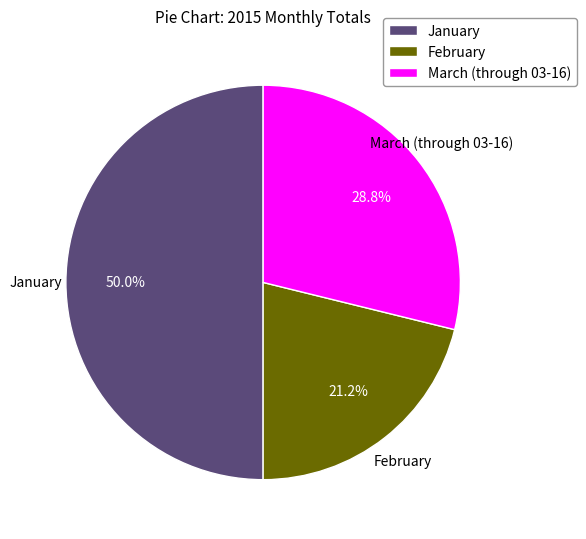

How much of the chart is everything except February?

78.8%